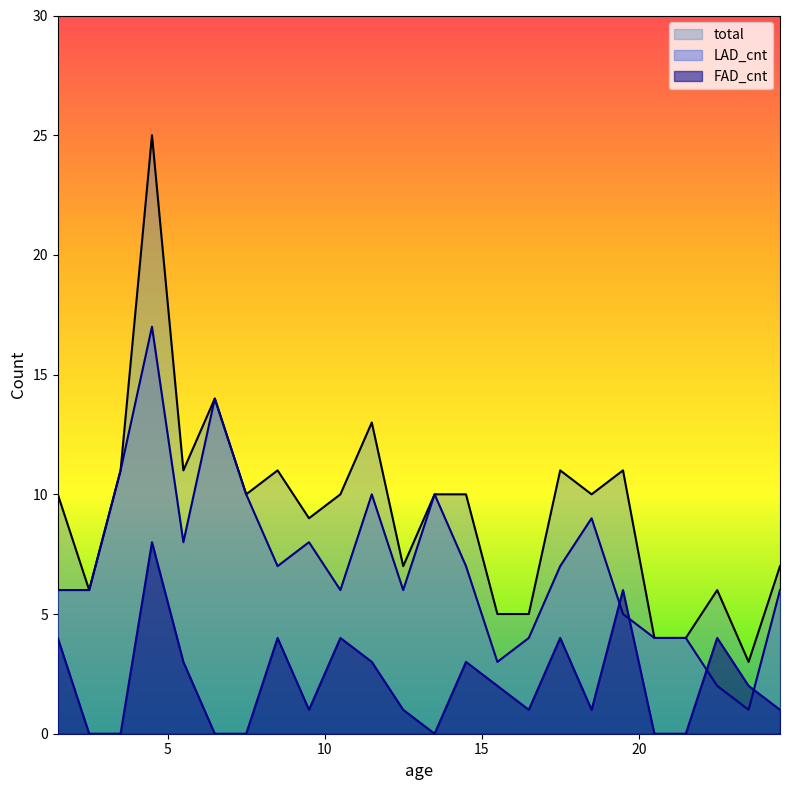

What are all the series names shown in the legend?

total, LAD_cnt, FAD_cnt